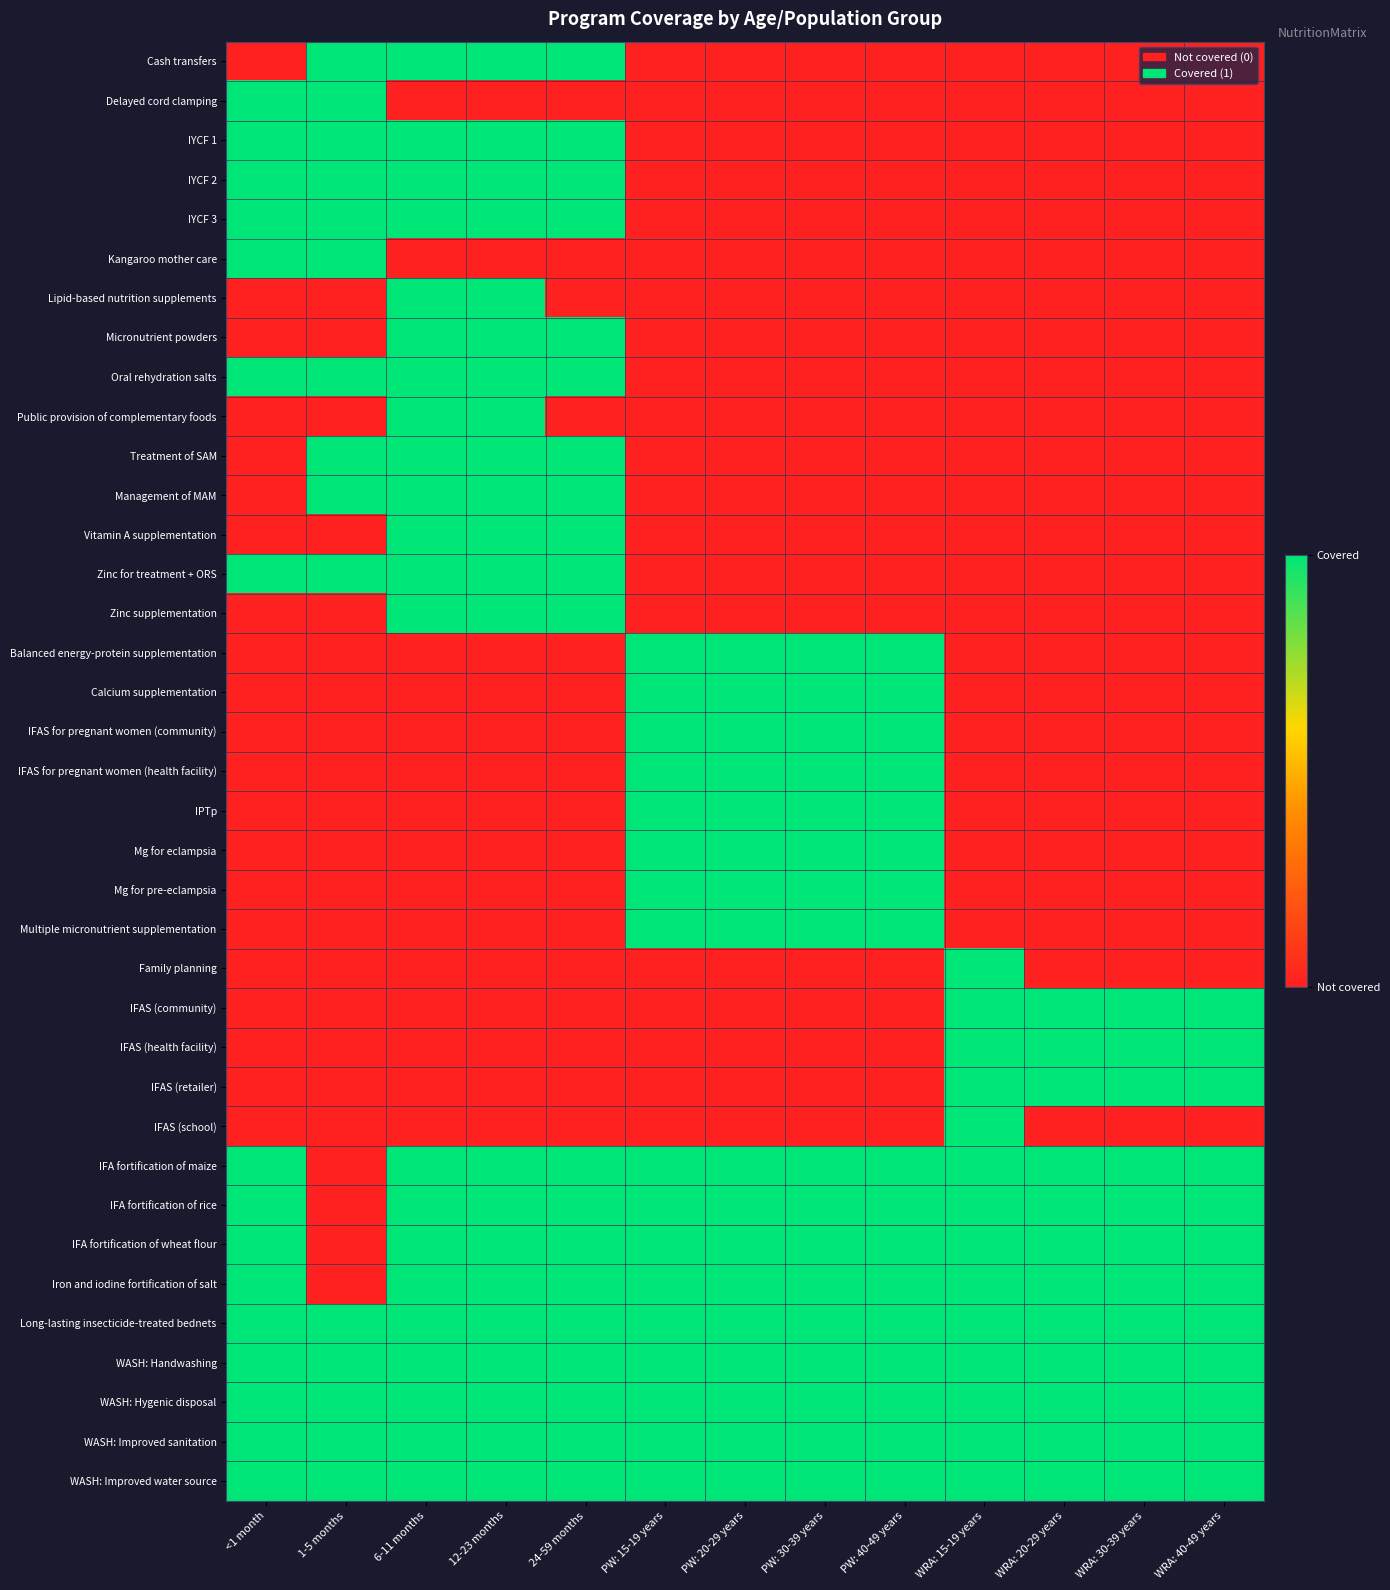

Reading left to right, what are all the values shown in this chart?

Cash transfers: <1 month=0	1-5 months=1	6-11 months=1	12-23 months=1	24-59 months=1	PW: 15-19 years=0	PW: 20-29 years=0	PW: 30-39 years=0	PW: 40-49 years=0	WRA: 15-19 years=0	WRA: 20-29 years=0	WRA: 30-39 years=0	WRA: 40-49 years=0
Delayed cord clamping: <1 month=1	1-5 months=1	6-11 months=0	12-23 months=0	24-59 months=0	PW: 15-19 years=0	PW: 20-29 years=0	PW: 30-39 years=0	PW: 40-49 years=0	WRA: 15-19 years=0	WRA: 20-29 years=0	WRA: 30-39 years=0	WRA: 40-49 years=0
IYCF 1: <1 month=1	1-5 months=1	6-11 months=1	12-23 months=1	24-59 months=1	PW: 15-19 years=0	PW: 20-29 years=0	PW: 30-39 years=0	PW: 40-49 years=0	WRA: 15-19 years=0	WRA: 20-29 years=0	WRA: 30-39 years=0	WRA: 40-49 years=0
IYCF 2: <1 month=1	1-5 months=1	6-11 months=1	12-23 months=1	24-59 months=1	PW: 15-19 years=0	PW: 20-29 years=0	PW: 30-39 years=0	PW: 40-49 years=0	WRA: 15-19 years=0	WRA: 20-29 years=0	WRA: 30-39 years=0	WRA: 40-49 years=0
IYCF 3: <1 month=1	1-5 months=1	6-11 months=1	12-23 months=1	24-59 months=1	PW: 15-19 years=0	PW: 20-29 years=0	PW: 30-39 years=0	PW: 40-49 years=0	WRA: 15-19 years=0	WRA: 20-29 years=0	WRA: 30-39 years=0	WRA: 40-49 years=0
Kangaroo mother care: <1 month=1	1-5 months=1	6-11 months=0	12-23 months=0	24-59 months=0	PW: 15-19 years=0	PW: 20-29 years=0	PW: 30-39 years=0	PW: 40-49 years=0	WRA: 15-19 years=0	WRA: 20-29 years=0	WRA: 30-39 years=0	WRA: 40-49 years=0
Lipid-based nutrition supplements: <1 month=0	1-5 months=0	6-11 months=1	12-23 months=1	24-59 months=0	PW: 15-19 years=0	PW: 20-29 years=0	PW: 30-39 years=0	PW: 40-49 years=0	WRA: 15-19 years=0	WRA: 20-29 years=0	WRA: 30-39 years=0	WRA: 40-49 years=0
Micronutrient powders: <1 month=0	1-5 months=0	6-11 months=1	12-23 months=1	24-59 months=1	PW: 15-19 years=0	PW: 20-29 years=0	PW: 30-39 years=0	PW: 40-49 years=0	WRA: 15-19 years=0	WRA: 20-29 years=0	WRA: 30-39 years=0	WRA: 40-49 years=0
Oral rehydration salts: <1 month=1	1-5 months=1	6-11 months=1	12-23 months=1	24-59 months=1	PW: 15-19 years=0	PW: 20-29 years=0	PW: 30-39 years=0	PW: 40-49 years=0	WRA: 15-19 years=0	WRA: 20-29 years=0	WRA: 30-39 years=0	WRA: 40-49 years=0
Public provision of complementary foods: <1 month=0	1-5 months=0	6-11 months=1	12-23 months=1	24-59 months=0	PW: 15-19 years=0	PW: 20-29 years=0	PW: 30-39 years=0	PW: 40-49 years=0	WRA: 15-19 years=0	WRA: 20-29 years=0	WRA: 30-39 years=0	WRA: 40-49 years=0
Treatment of SAM: <1 month=0	1-5 months=1	6-11 months=1	12-23 months=1	24-59 months=1	PW: 15-19 years=0	PW: 20-29 years=0	PW: 30-39 years=0	PW: 40-49 years=0	WRA: 15-19 years=0	WRA: 20-29 years=0	WRA: 30-39 years=0	WRA: 40-49 years=0
Management of MAM: <1 month=0	1-5 months=1	6-11 months=1	12-23 months=1	24-59 months=1	PW: 15-19 years=0	PW: 20-29 years=0	PW: 30-39 years=0	PW: 40-49 years=0	WRA: 15-19 years=0	WRA: 20-29 years=0	WRA: 30-39 years=0	WRA: 40-49 years=0
Vitamin A supplementation: <1 month=0	1-5 months=0	6-11 months=1	12-23 months=1	24-59 months=1	PW: 15-19 years=0	PW: 20-29 years=0	PW: 30-39 years=0	PW: 40-49 years=0	WRA: 15-19 years=0	WRA: 20-29 years=0	WRA: 30-39 years=0	WRA: 40-49 years=0
Zinc for treatment + ORS: <1 month=1	1-5 months=1	6-11 months=1	12-23 months=1	24-59 months=1	PW: 15-19 years=0	PW: 20-29 years=0	PW: 30-39 years=0	PW: 40-49 years=0	WRA: 15-19 years=0	WRA: 20-29 years=0	WRA: 30-39 years=0	WRA: 40-49 years=0
Zinc supplementation: <1 month=0	1-5 months=0	6-11 months=1	12-23 months=1	24-59 months=1	PW: 15-19 years=0	PW: 20-29 years=0	PW: 30-39 years=0	PW: 40-49 years=0	WRA: 15-19 years=0	WRA: 20-29 years=0	WRA: 30-39 years=0	WRA: 40-49 years=0
Balanced energy-protein supplementation: <1 month=0	1-5 months=0	6-11 months=0	12-23 months=0	24-59 months=0	PW: 15-19 years=1	PW: 20-29 years=1	PW: 30-39 years=1	PW: 40-49 years=1	WRA: 15-19 years=0	WRA: 20-29 years=0	WRA: 30-39 years=0	WRA: 40-49 years=0
Calcium supplementation: <1 month=0	1-5 months=0	6-11 months=0	12-23 months=0	24-59 months=0	PW: 15-19 years=1	PW: 20-29 years=1	PW: 30-39 years=1	PW: 40-49 years=1	WRA: 15-19 years=0	WRA: 20-29 years=0	WRA: 30-39 years=0	WRA: 40-49 years=0
IFAS for pregnant women (community): <1 month=0	1-5 months=0	6-11 months=0	12-23 months=0	24-59 months=0	PW: 15-19 years=1	PW: 20-29 years=1	PW: 30-39 years=1	PW: 40-49 years=1	WRA: 15-19 years=0	WRA: 20-29 years=0	WRA: 30-39 years=0	WRA: 40-49 years=0
IFAS for pregnant women (health facility): <1 month=0	1-5 months=0	6-11 months=0	12-23 months=0	24-59 months=0	PW: 15-19 years=1	PW: 20-29 years=1	PW: 30-39 years=1	PW: 40-49 years=1	WRA: 15-19 years=0	WRA: 20-29 years=0	WRA: 30-39 years=0	WRA: 40-49 years=0
IPTp: <1 month=0	1-5 months=0	6-11 months=0	12-23 months=0	24-59 months=0	PW: 15-19 years=1	PW: 20-29 years=1	PW: 30-39 years=1	PW: 40-49 years=1	WRA: 15-19 years=0	WRA: 20-29 years=0	WRA: 30-39 years=0	WRA: 40-49 years=0
Mg for eclampsia: <1 month=0	1-5 months=0	6-11 months=0	12-23 months=0	24-59 months=0	PW: 15-19 years=1	PW: 20-29 years=1	PW: 30-39 years=1	PW: 40-49 years=1	WRA: 15-19 years=0	WRA: 20-29 years=0	WRA: 30-39 years=0	WRA: 40-49 years=0
Mg for pre-eclampsia: <1 month=0	1-5 months=0	6-11 months=0	12-23 months=0	24-59 months=0	PW: 15-19 years=1	PW: 20-29 years=1	PW: 30-39 years=1	PW: 40-49 years=1	WRA: 15-19 years=0	WRA: 20-29 years=0	WRA: 30-39 years=0	WRA: 40-49 years=0
Multiple micronutrient supplementation: <1 month=0	1-5 months=0	6-11 months=0	12-23 months=0	24-59 months=0	PW: 15-19 years=1	PW: 20-29 years=1	PW: 30-39 years=1	PW: 40-49 years=1	WRA: 15-19 years=0	WRA: 20-29 years=0	WRA: 30-39 years=0	WRA: 40-49 years=0
Family planning: <1 month=0	1-5 months=0	6-11 months=0	12-23 months=0	24-59 months=0	PW: 15-19 years=0	PW: 20-29 years=0	PW: 30-39 years=0	PW: 40-49 years=0	WRA: 15-19 years=1	WRA: 20-29 years=0	WRA: 30-39 years=0	WRA: 40-49 years=0
IFAS (community): <1 month=0	1-5 months=0	6-11 months=0	12-23 months=0	24-59 months=0	PW: 15-19 years=0	PW: 20-29 years=0	PW: 30-39 years=0	PW: 40-49 years=0	WRA: 15-19 years=1	WRA: 20-29 years=1	WRA: 30-39 years=1	WRA: 40-49 years=1
IFAS (health facility): <1 month=0	1-5 months=0	6-11 months=0	12-23 months=0	24-59 months=0	PW: 15-19 years=0	PW: 20-29 years=0	PW: 30-39 years=0	PW: 40-49 years=0	WRA: 15-19 years=1	WRA: 20-29 years=1	WRA: 30-39 years=1	WRA: 40-49 years=1
IFAS (retailer): <1 month=0	1-5 months=0	6-11 months=0	12-23 months=0	24-59 months=0	PW: 15-19 years=0	PW: 20-29 years=0	PW: 30-39 years=0	PW: 40-49 years=0	WRA: 15-19 years=1	WRA: 20-29 years=1	WRA: 30-39 years=1	WRA: 40-49 years=1
IFAS (school): <1 month=0	1-5 months=0	6-11 months=0	12-23 months=0	24-59 months=0	PW: 15-19 years=0	PW: 20-29 years=0	PW: 30-39 years=0	PW: 40-49 years=0	WRA: 15-19 years=1	WRA: 20-29 years=0	WRA: 30-39 years=0	WRA: 40-49 years=0
IFA fortification of maize: <1 month=1	1-5 months=0	6-11 months=1	12-23 months=1	24-59 months=1	PW: 15-19 years=1	PW: 20-29 years=1	PW: 30-39 years=1	PW: 40-49 years=1	WRA: 15-19 years=1	WRA: 20-29 years=1	WRA: 30-39 years=1	WRA: 40-49 years=1
IFA fortification of rice: <1 month=1	1-5 months=0	6-11 months=1	12-23 months=1	24-59 months=1	PW: 15-19 years=1	PW: 20-29 years=1	PW: 30-39 years=1	PW: 40-49 years=1	WRA: 15-19 years=1	WRA: 20-29 years=1	WRA: 30-39 years=1	WRA: 40-49 years=1
IFA fortification of wheat flour: <1 month=1	1-5 months=0	6-11 months=1	12-23 months=1	24-59 months=1	PW: 15-19 years=1	PW: 20-29 years=1	PW: 30-39 years=1	PW: 40-49 years=1	WRA: 15-19 years=1	WRA: 20-29 years=1	WRA: 30-39 years=1	WRA: 40-49 years=1
Iron and iodine fortification of salt: <1 month=1	1-5 months=0	6-11 months=1	12-23 months=1	24-59 months=1	PW: 15-19 years=1	PW: 20-29 years=1	PW: 30-39 years=1	PW: 40-49 years=1	WRA: 15-19 years=1	WRA: 20-29 years=1	WRA: 30-39 years=1	WRA: 40-49 years=1
Long-lasting insecticide-treated bednets: <1 month=1	1-5 months=1	6-11 months=1	12-23 months=1	24-59 months=1	PW: 15-19 years=1	PW: 20-29 years=1	PW: 30-39 years=1	PW: 40-49 years=1	WRA: 15-19 years=1	WRA: 20-29 years=1	WRA: 30-39 years=1	WRA: 40-49 years=1
WASH: Handwashing: <1 month=1	1-5 months=1	6-11 months=1	12-23 months=1	24-59 months=1	PW: 15-19 years=1	PW: 20-29 years=1	PW: 30-39 years=1	PW: 40-49 years=1	WRA: 15-19 years=1	WRA: 20-29 years=1	WRA: 30-39 years=1	WRA: 40-49 years=1
WASH: Hygenic disposal: <1 month=1	1-5 months=1	6-11 months=1	12-23 months=1	24-59 months=1	PW: 15-19 years=1	PW: 20-29 years=1	PW: 30-39 years=1	PW: 40-49 years=1	WRA: 15-19 years=1	WRA: 20-29 years=1	WRA: 30-39 years=1	WRA: 40-49 years=1
WASH: Improved sanitation: <1 month=1	1-5 months=1	6-11 months=1	12-23 months=1	24-59 months=1	PW: 15-19 years=1	PW: 20-29 years=1	PW: 30-39 years=1	PW: 40-49 years=1	WRA: 15-19 years=1	WRA: 20-29 years=1	WRA: 30-39 years=1	WRA: 40-49 years=1
WASH: Improved water source: <1 month=1	1-5 months=1	6-11 months=1	12-23 months=1	24-59 months=1	PW: 15-19 years=1	PW: 20-29 years=1	PW: 30-39 years=1	PW: 40-49 years=1	WRA: 15-19 years=1	WRA: 20-29 years=1	WRA: 30-39 years=1	WRA: 40-49 years=1